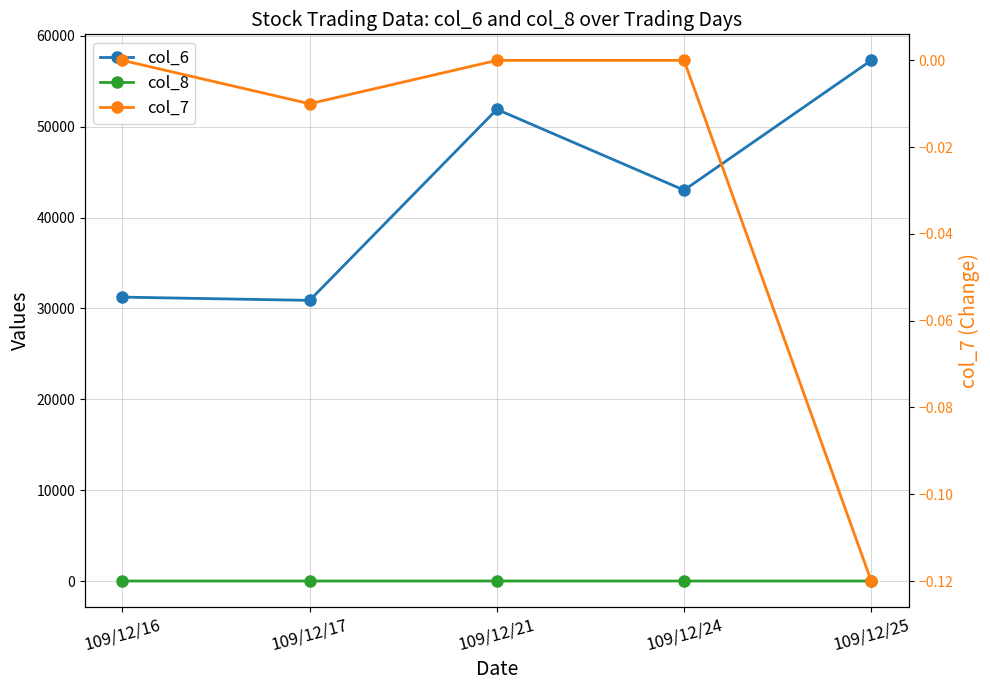

Is the value of col_7 at 109/12/25 greater than the value of col_8 at 109/12/17?

No